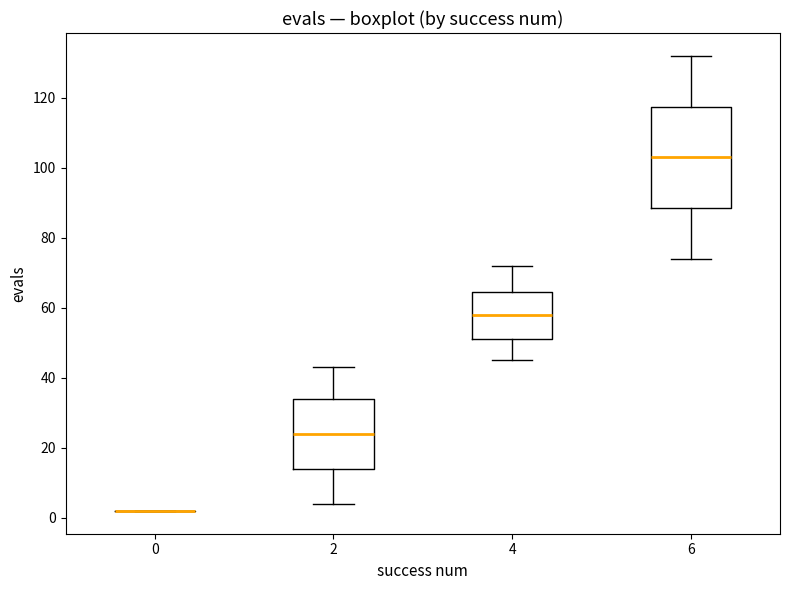

Reading left to right, transcribe this box plot: for each box, give where its median line is, the range the box spans, and where its two whiskers end, as read against the y-axis. The values are not printed on the chart, so give them approximately, as read against the axis.

0: box collapsed to a line at 2, whiskers 2 to 2
2: median 24, box 14 to 34, whiskers 4 to 44
4: median 58, box 52 to 64, whiskers 46 to 72
6: median 104, box 88 to 118, whiskers 74 to 132